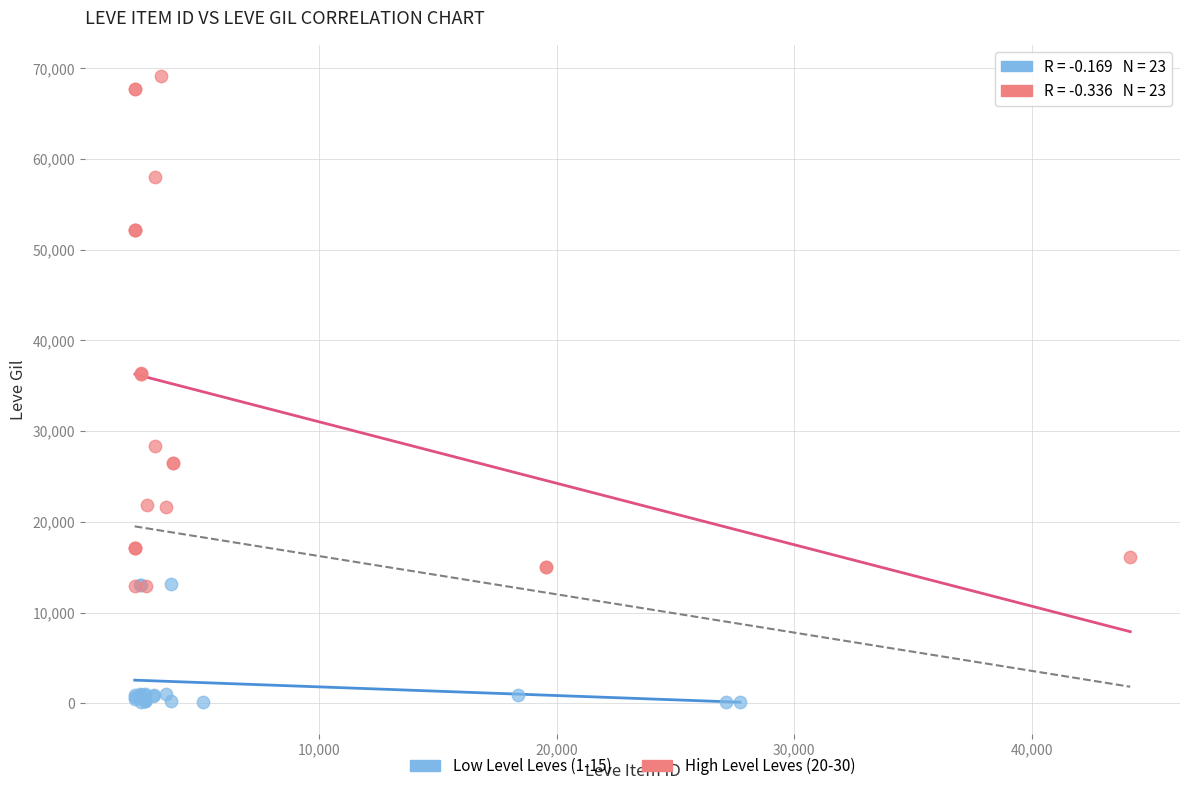

What are all the series names shown in the legend?

Low Level Leves (1-15), High Level Leves (20-30)